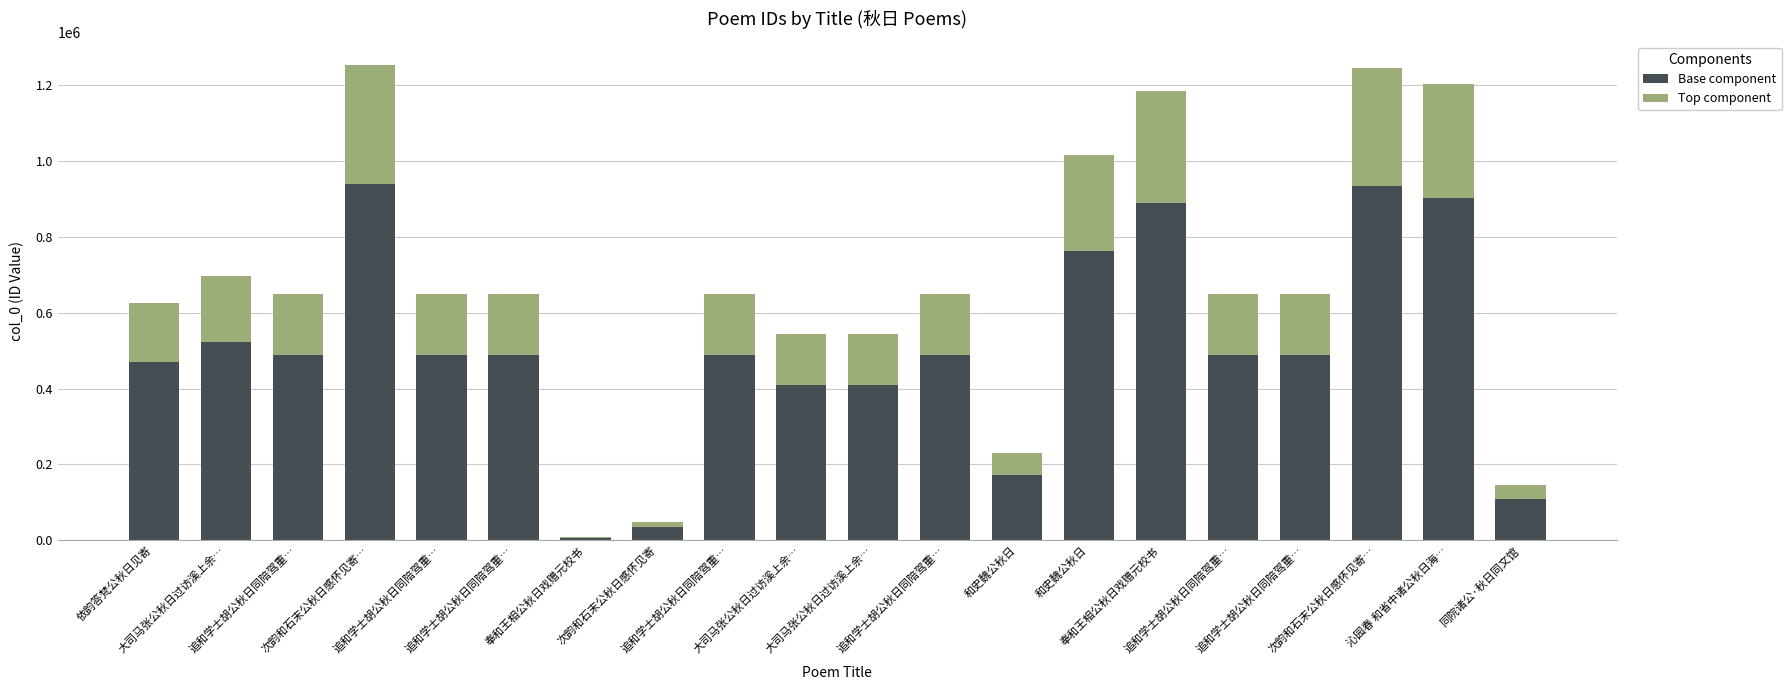

How many series are shown in this chart?

2